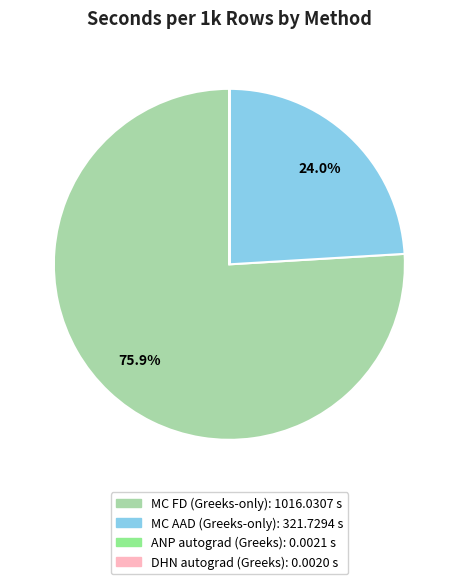

Is the sum of MC FD (Greeks-only) and MC AAD (Greeks-only) greater than half?

Yes